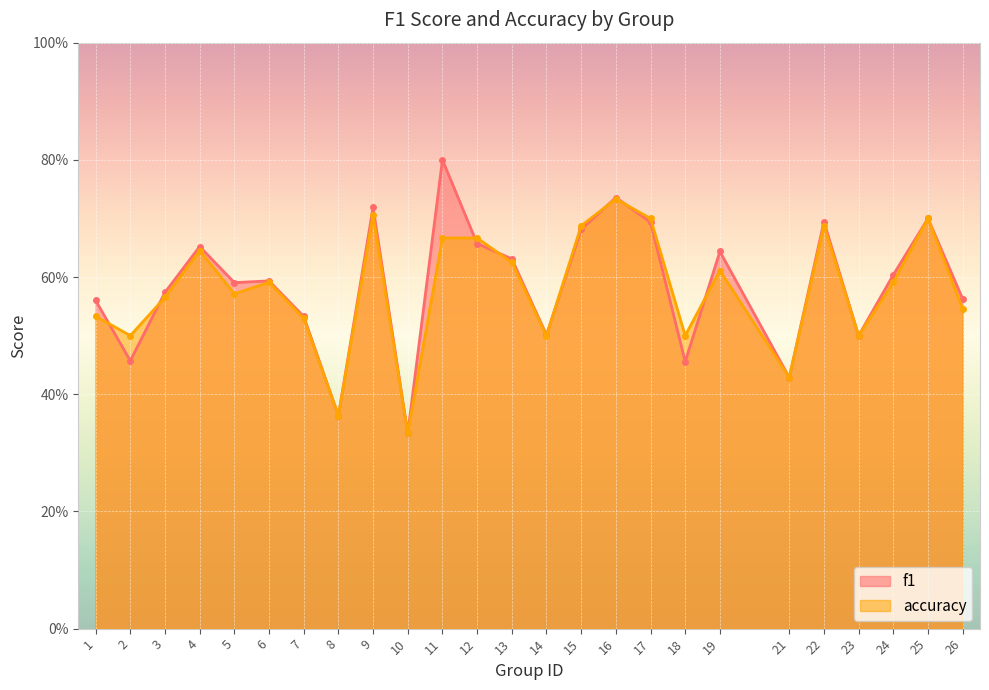

At which category is the sum across all series the highest?

16